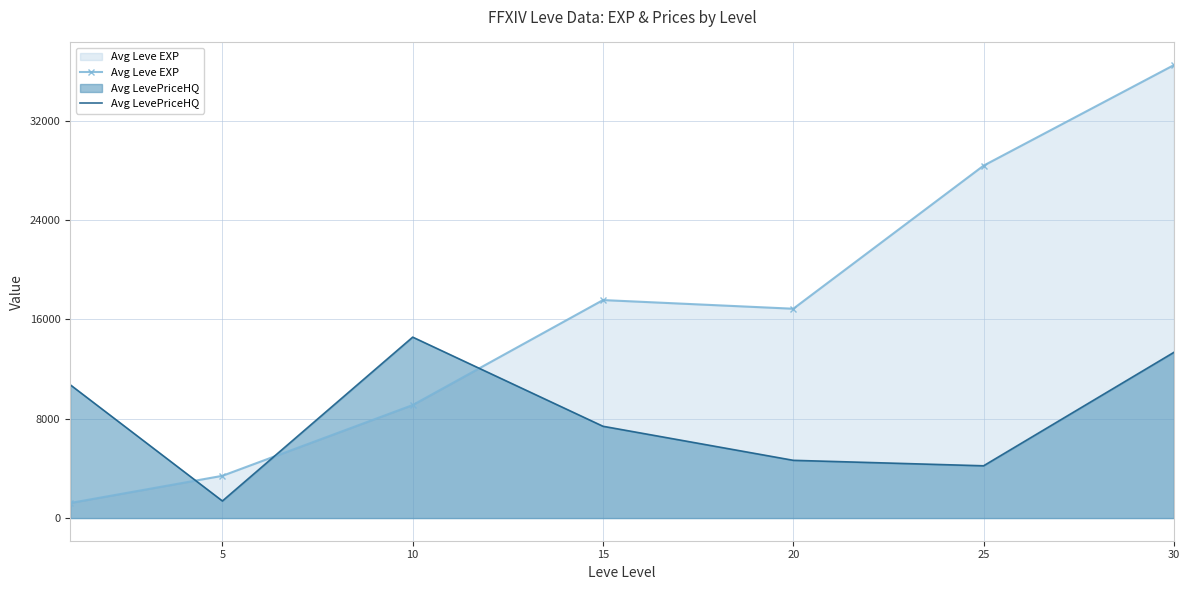

How many interior local peaks does the Avg LevePriceHQ series have?

1